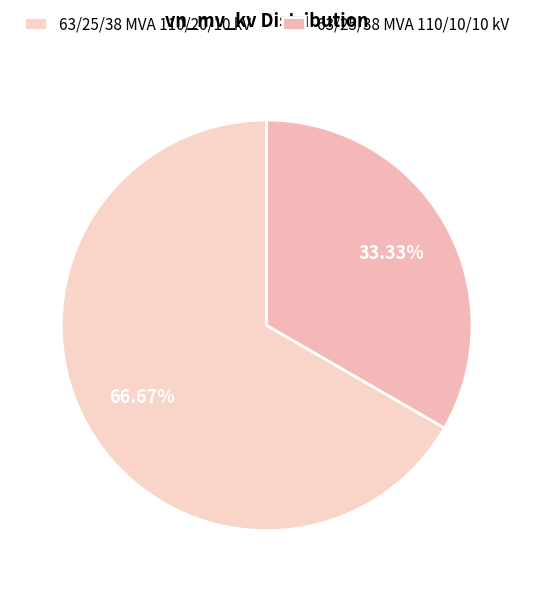

Is it true that 63/25/38 MVA 110/20/10 kV is 61% of the pie?

False